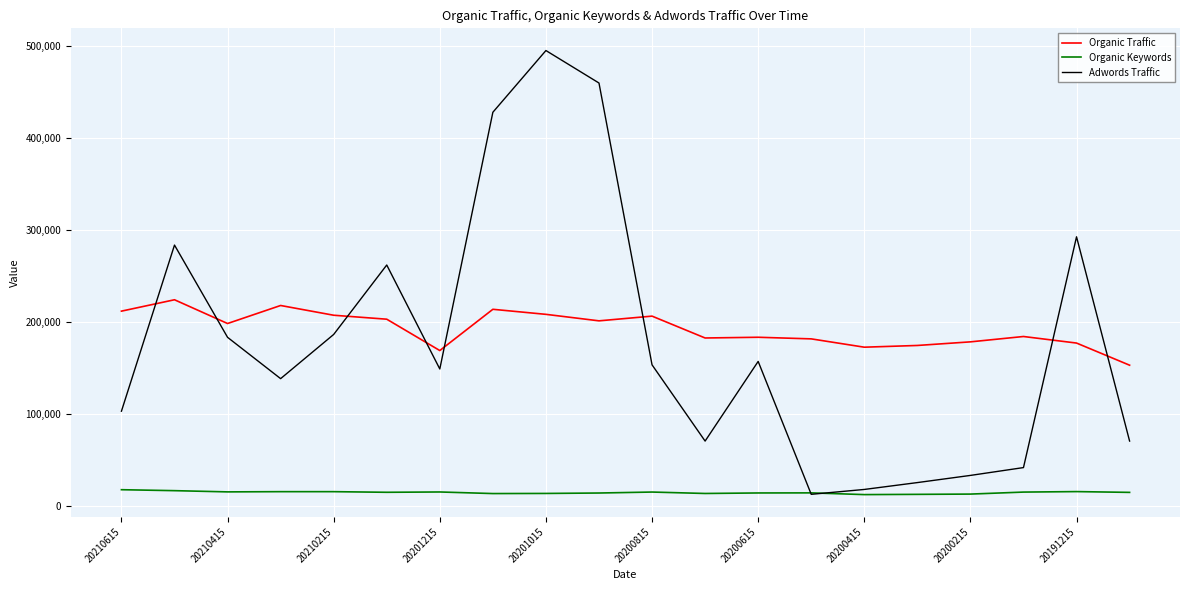

True or false: Organic Traffic and Organic Keywords cross at least once.

False